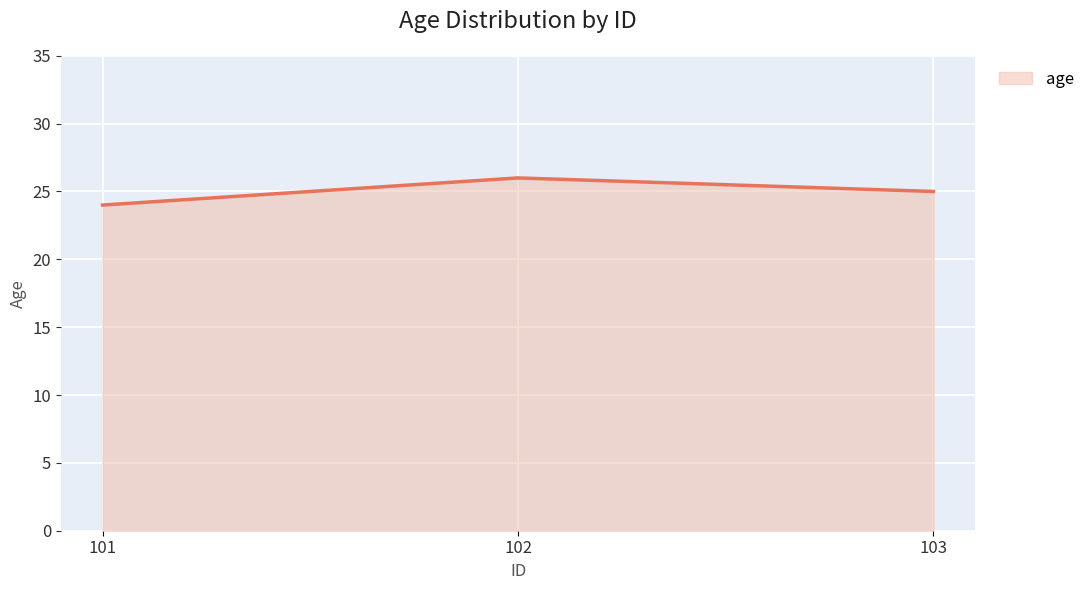

How many values are between 24 and 26?

3